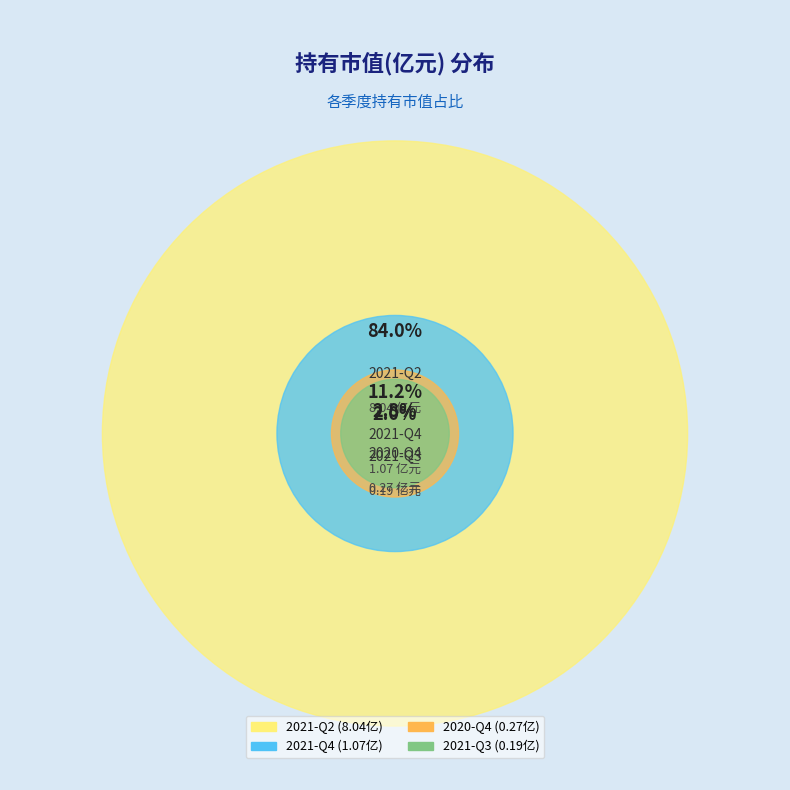

True or false: 2021-Q4 accounts for 11% of the total.

True